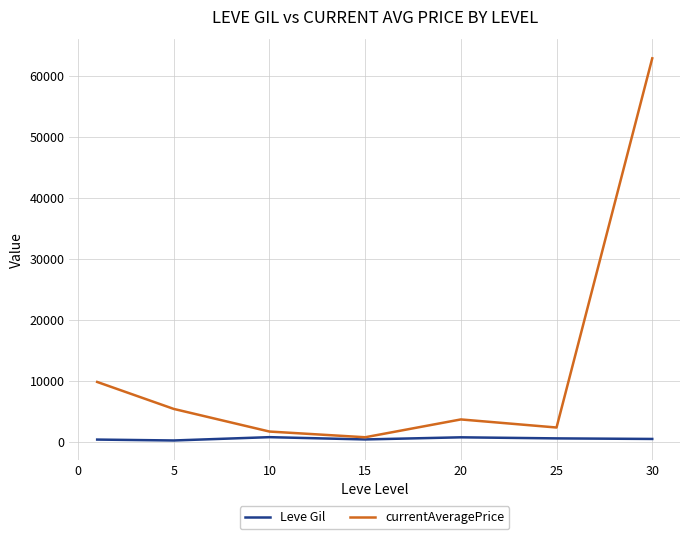

Which series has the largest range (max minus min)?

currentAveragePrice